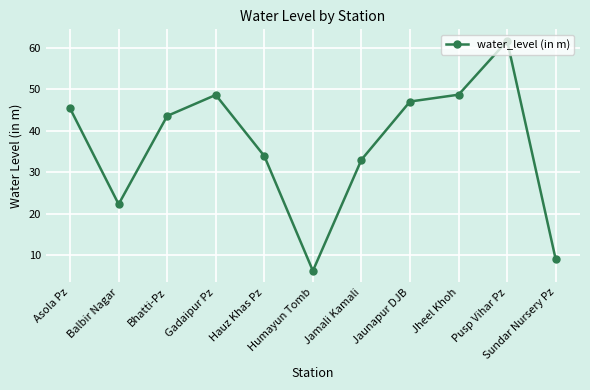

Is this an area chart (filled region under the line)?

No